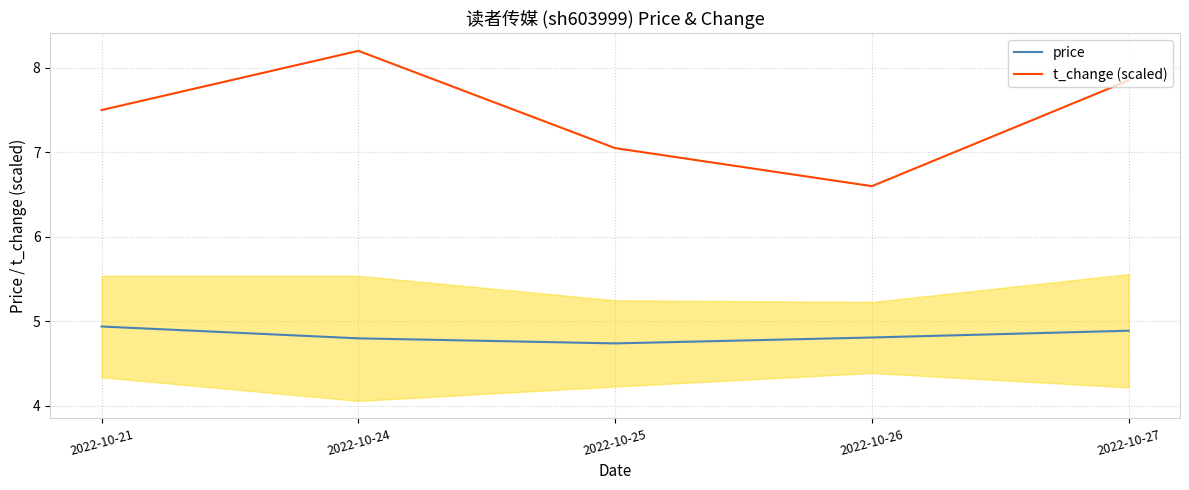

True or false: price has a value of 6.3 at 2022-10-25.

False